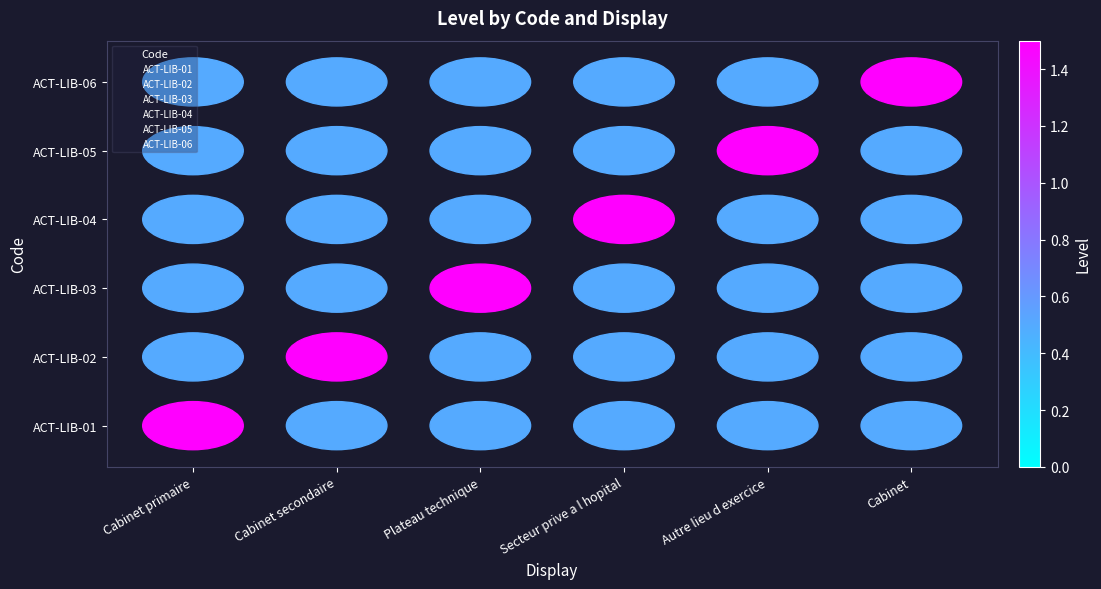

Between Plateau technique and Cabinet secondaire, which is larger?

Plateau technique